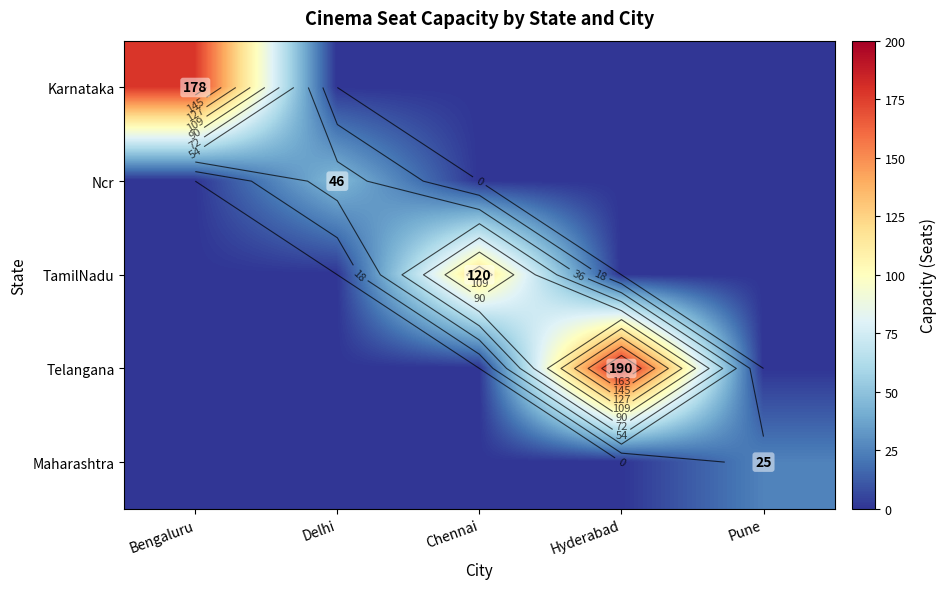

Is it true that Karnataka equals 0 at Delhi?

True